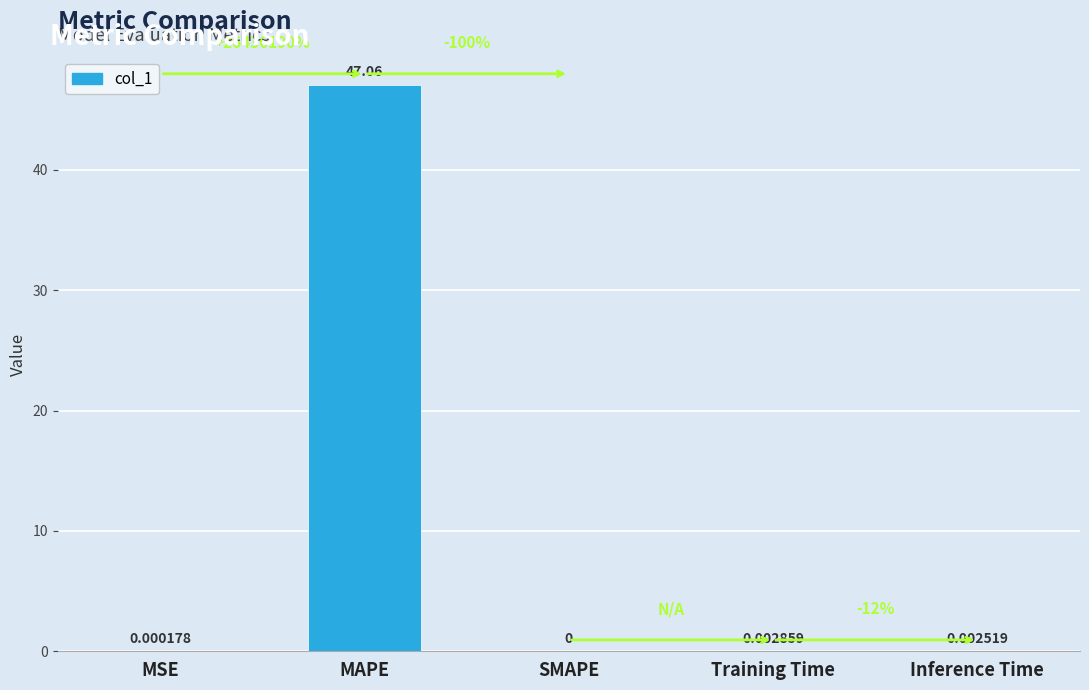

Does the chart contain stacked bars?

No